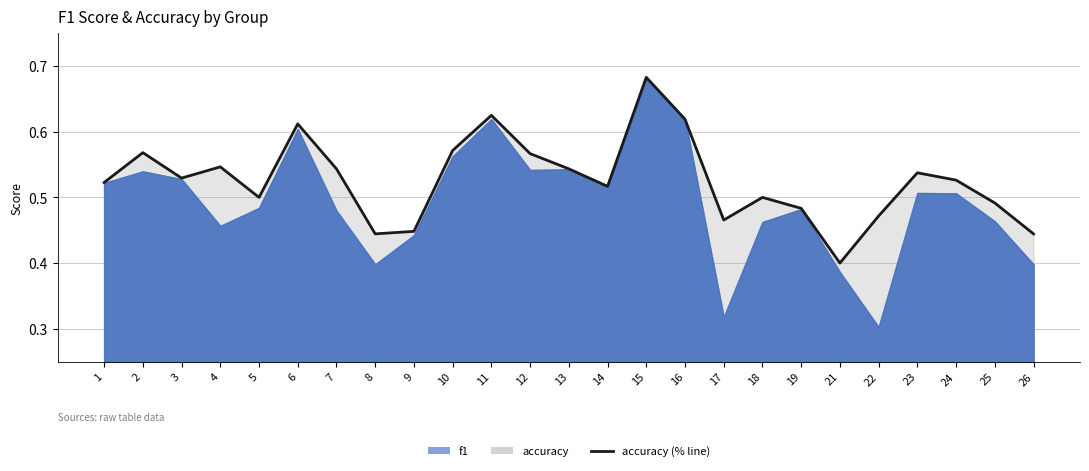

What is the greatest value displayed?

0.7